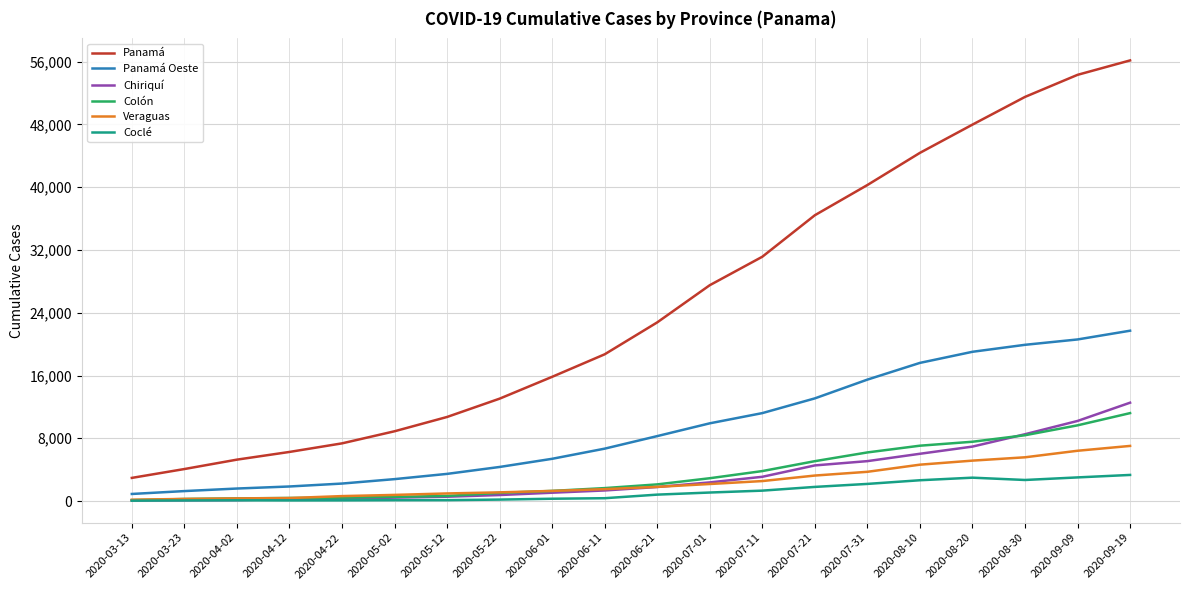

Which series has the largest range (max minus min)?

Panamá